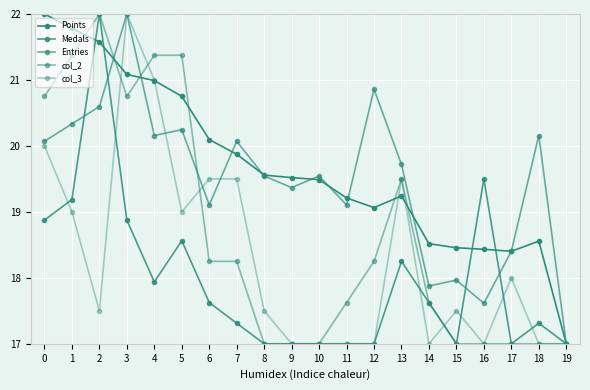

What is the smallest value displayed?

17.0